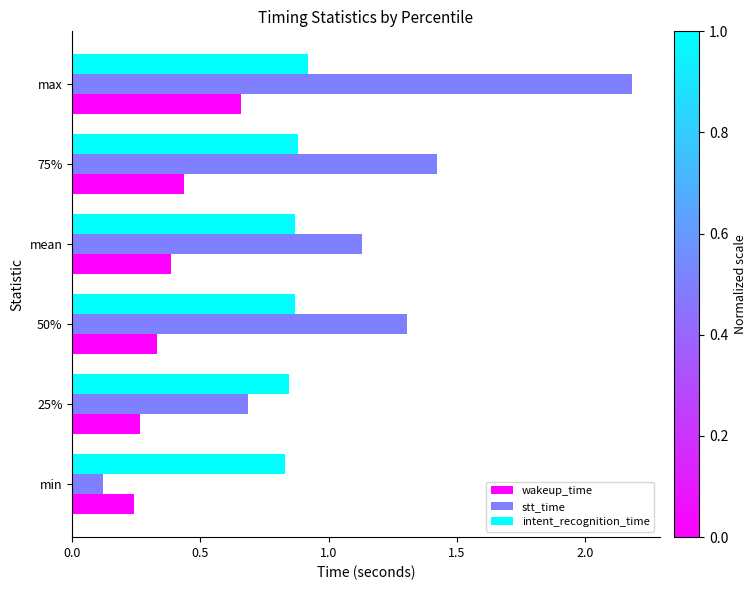

At how many categories does at least one series exceed 0?

6